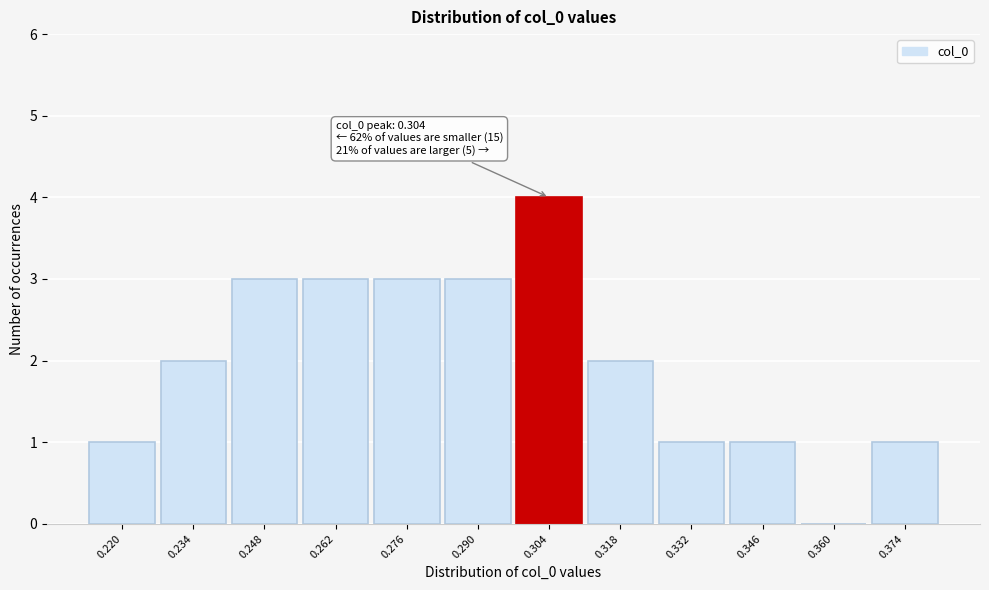

Which range on the x-axis has the tallest bar?

0.298 to 0.312